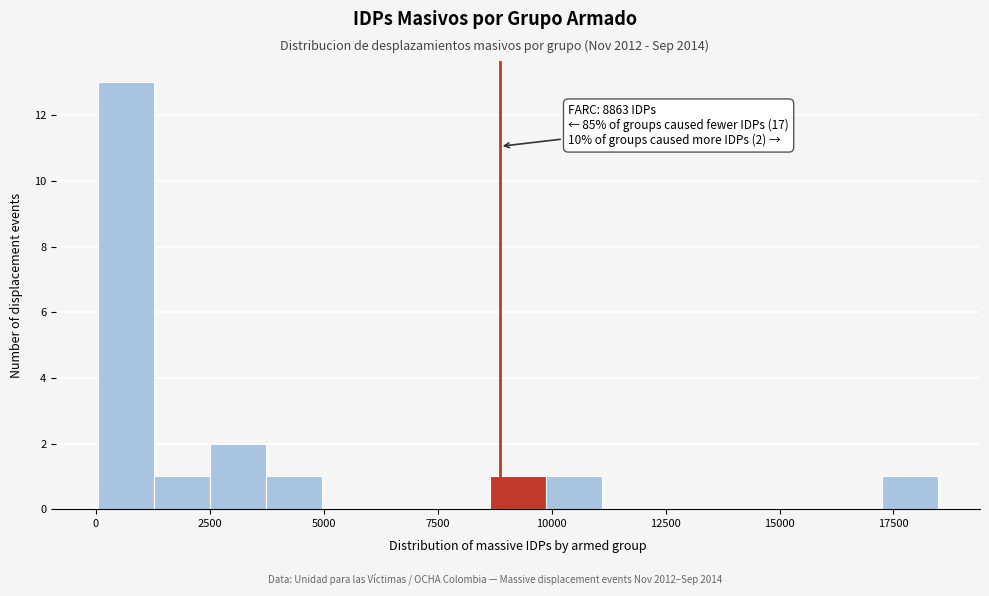

Read against the x-axis, roughly where is the centre of the tallest bar?

500